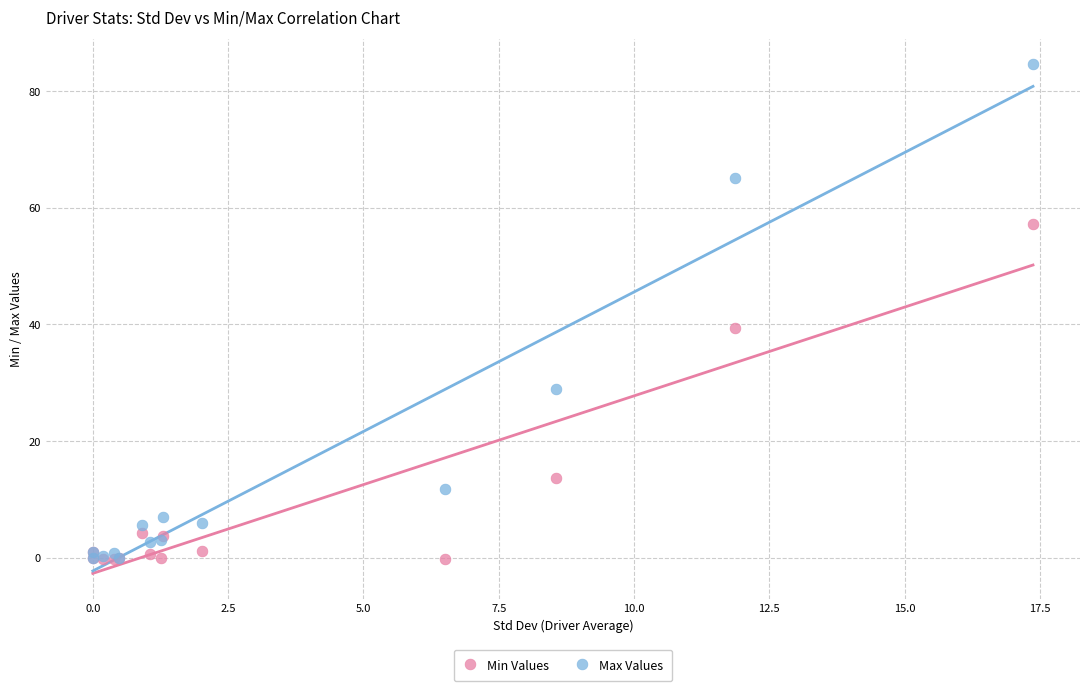

In the Max Values series, what Y value is closest to 42?

29.0